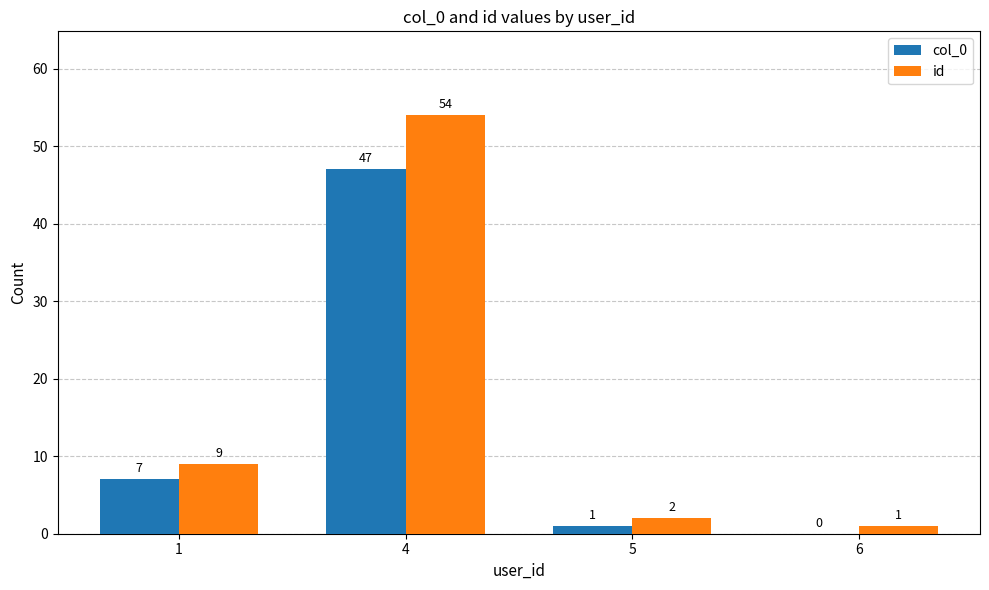

What is the highest value of the id series?

54